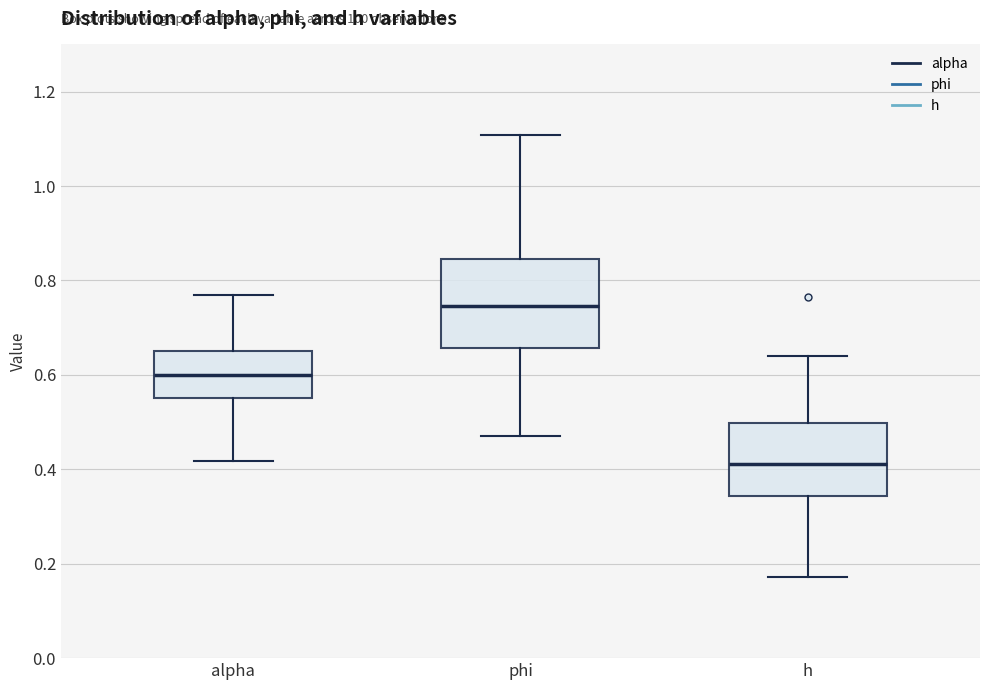

Reading left to right, read every box against the y-axis: the position of its median line, the range the box covers, and the ends of its whiskers. The values are not printed on the chart, so give them approximately, as read against the axis.

alpha: median 0.60, box 0.56 to 0.64, whiskers 0.42 to 0.76
phi: median 0.74, box 0.66 to 0.84, whiskers 0.48 to 1.10
h: median 0.42, box 0.34 to 0.50, whiskers 0.18 to 0.64